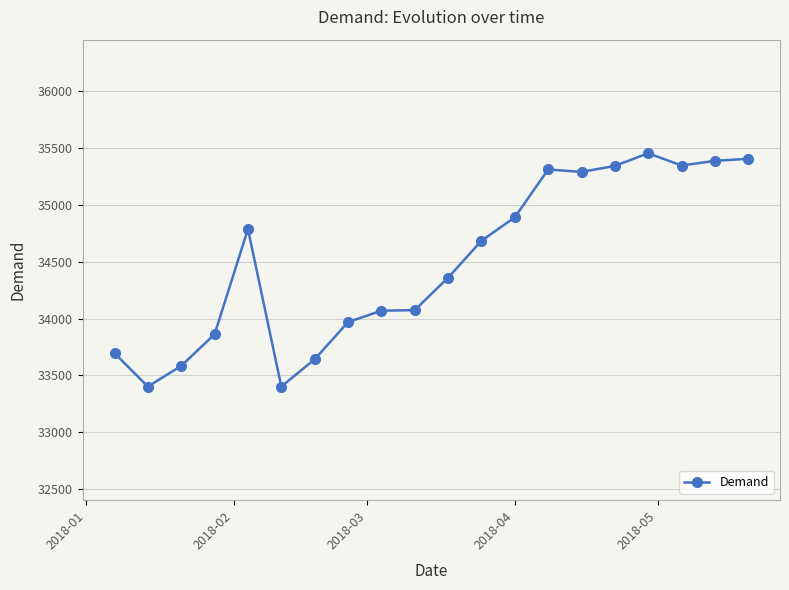

What is the maximum value shown in the chart?

35454.7